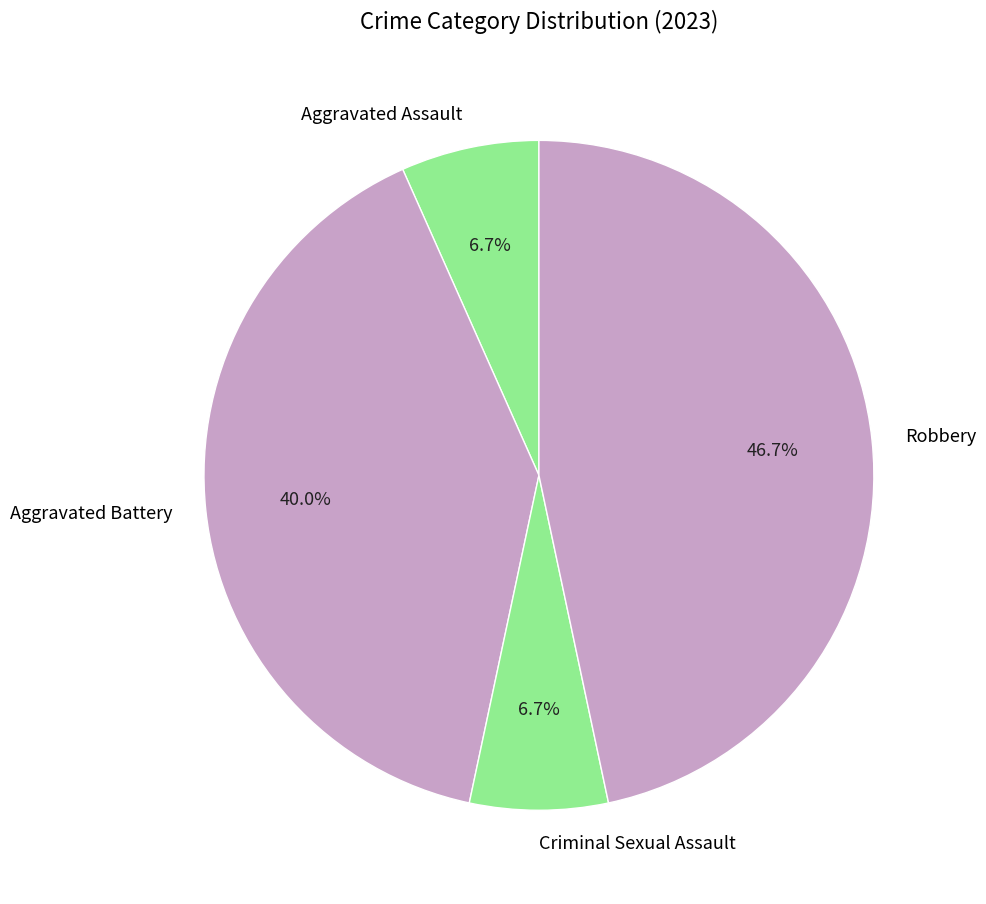

Is Aggravated Battery the majority of the pie?

No